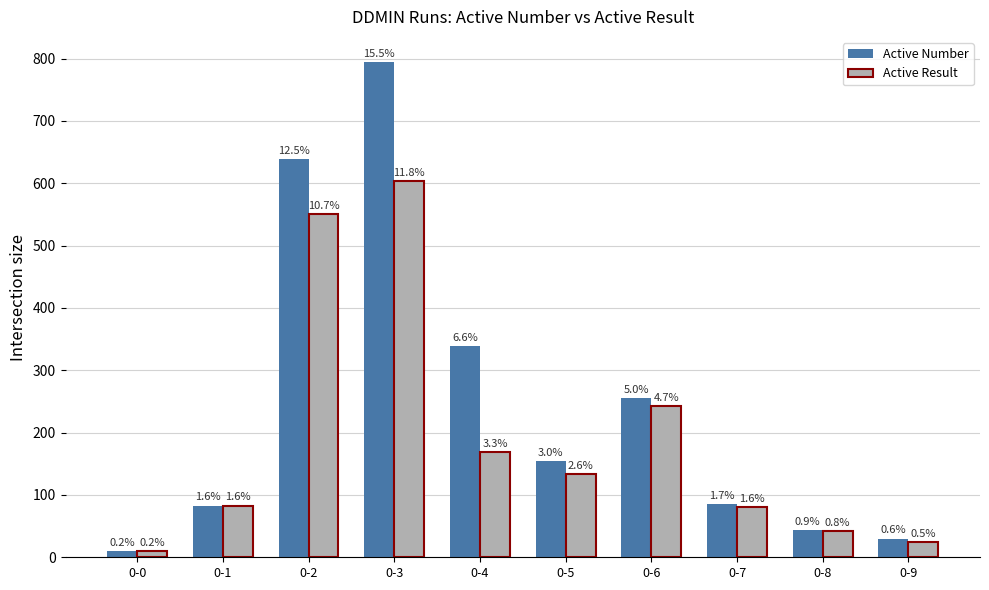

Reading right to left, list all the values displayed in this chart.

Active Number: 30	44	85	256	154	339	795	639	83	10
Active Result: 24	42	81	242	134	169	603	550	83	10